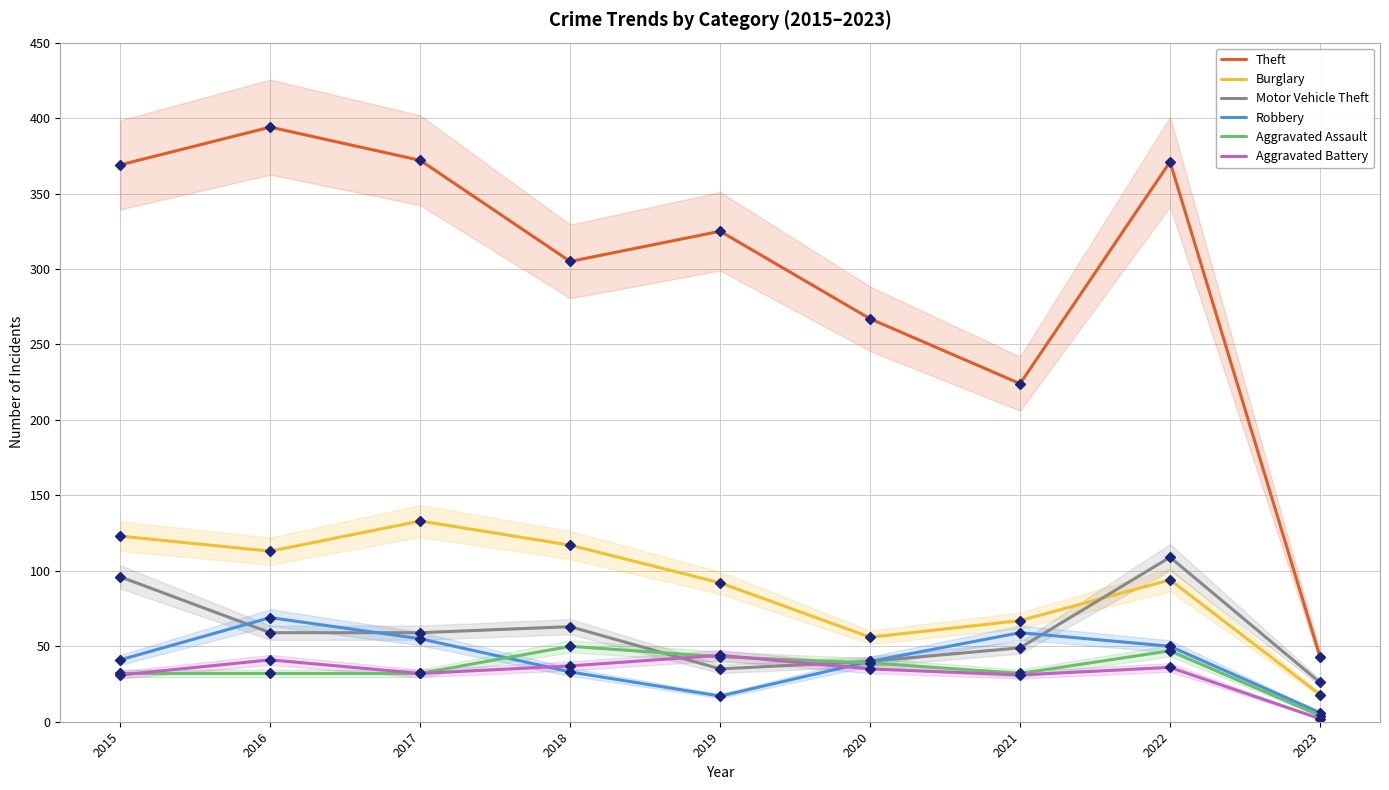

What is the minimum value shown in the chart?

2